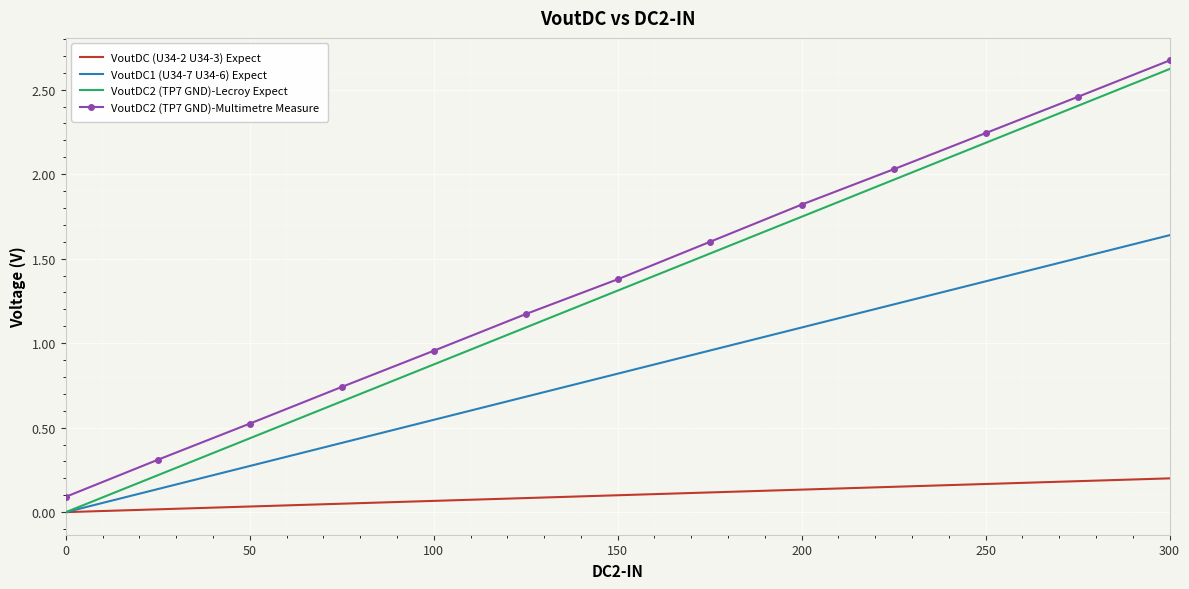

True or false: VoutDC2 (TP7 GND)-Lecroy Expect and VoutDC2 (TP7 GND)-Multimetre Measure cross at least once.

False